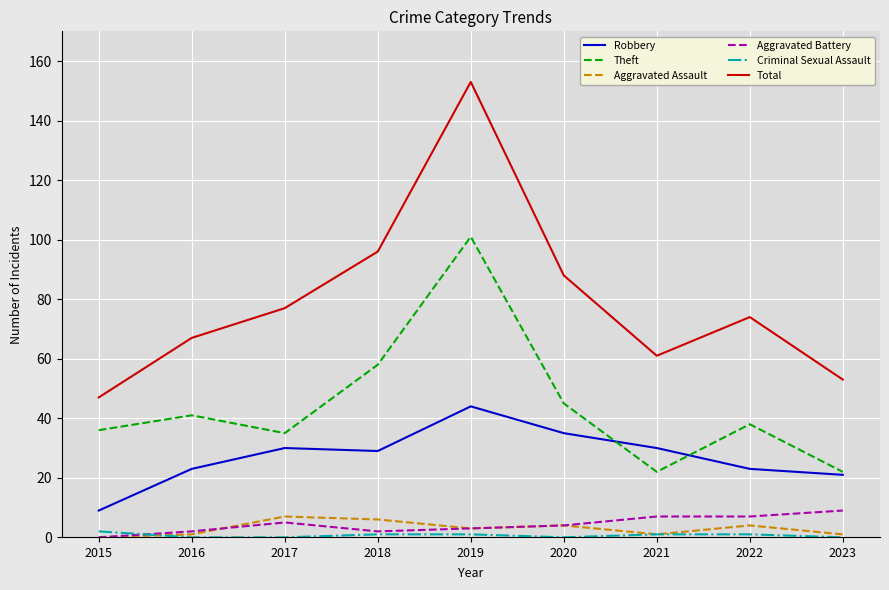

Between 2016 and 2021, which series saw the biggest shift?

Theft